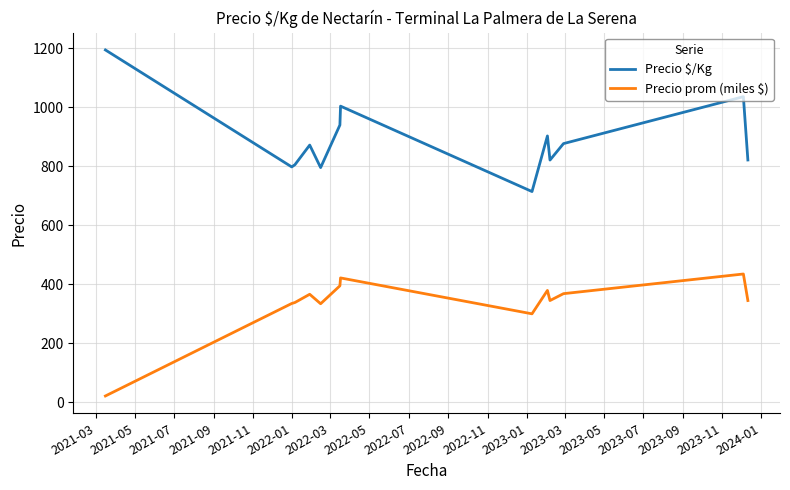

What is the difference between the maximum and minimum values in the Precio $/Kg series?

480.0